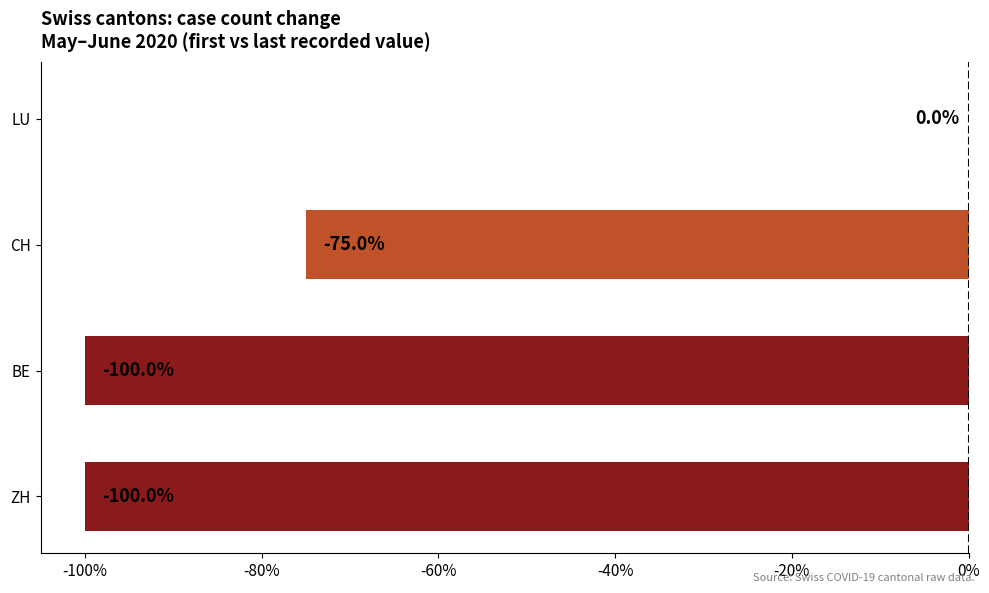

Reading top to bottom, transcribe all the data shown in this chart.

LU=0	CH=-75	BE=-100	ZH=-100